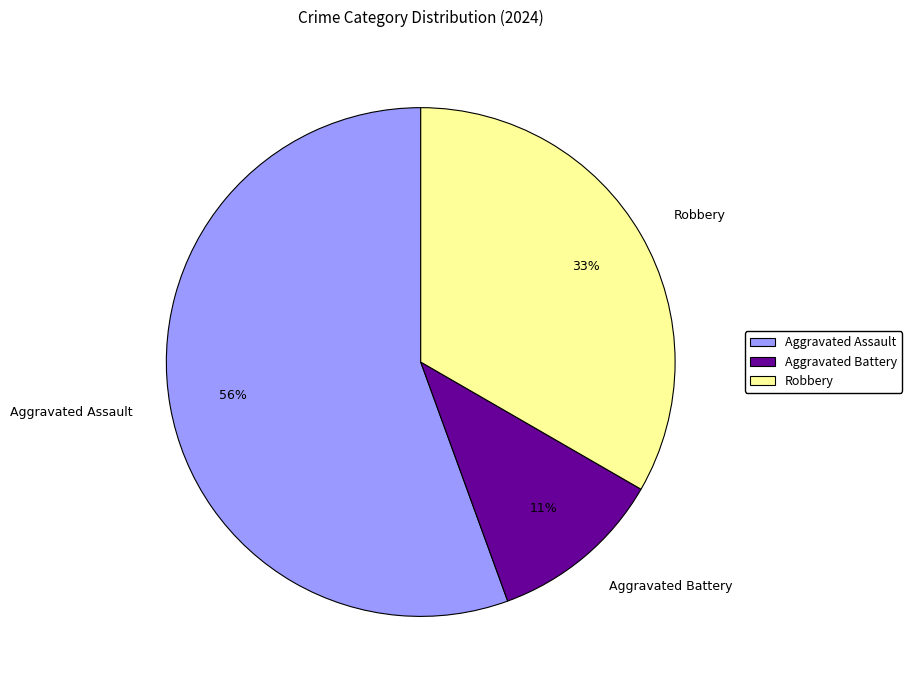

True or false: Robbery accounts for 19% of the total.

False